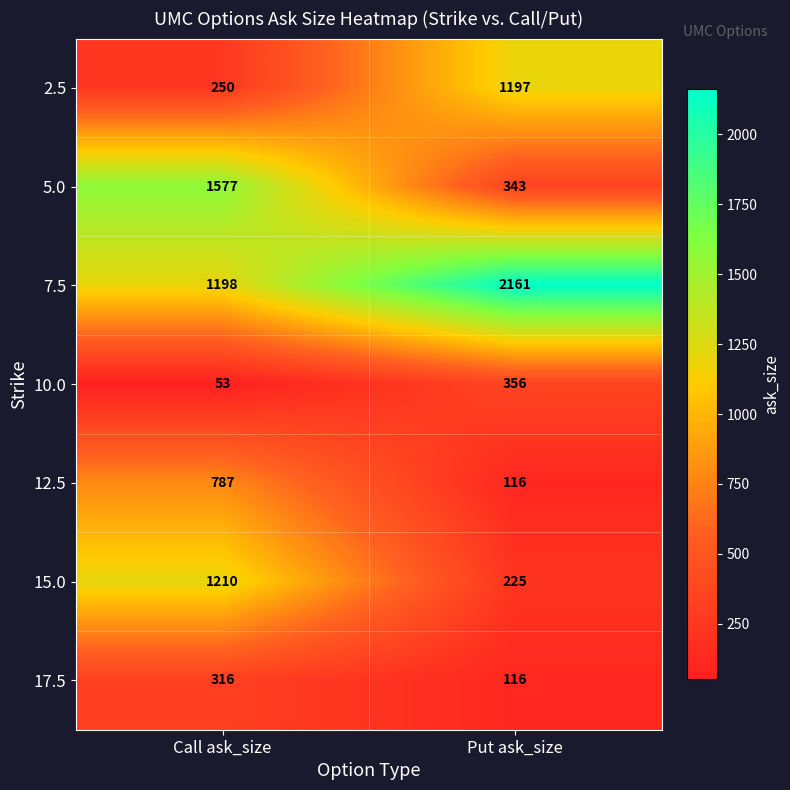

The 2.5 series shows 250 at Call ask_size. True or false?

True